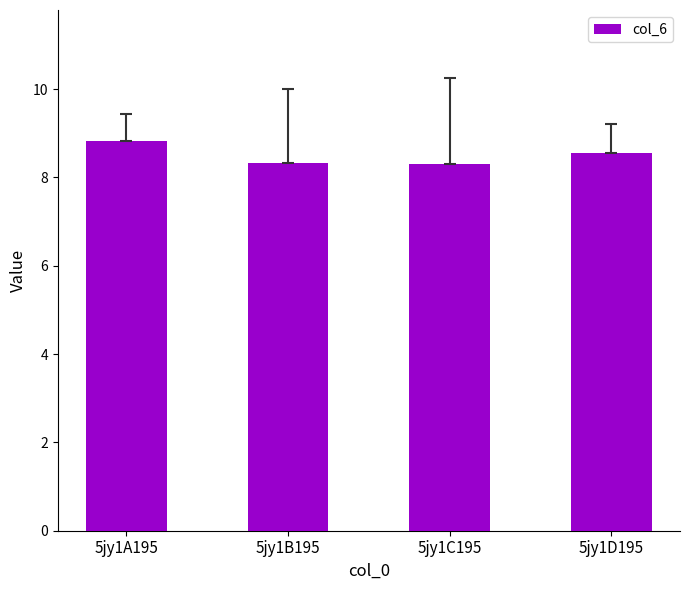

What is the label of the 1st bar from the left?

5jy1A195